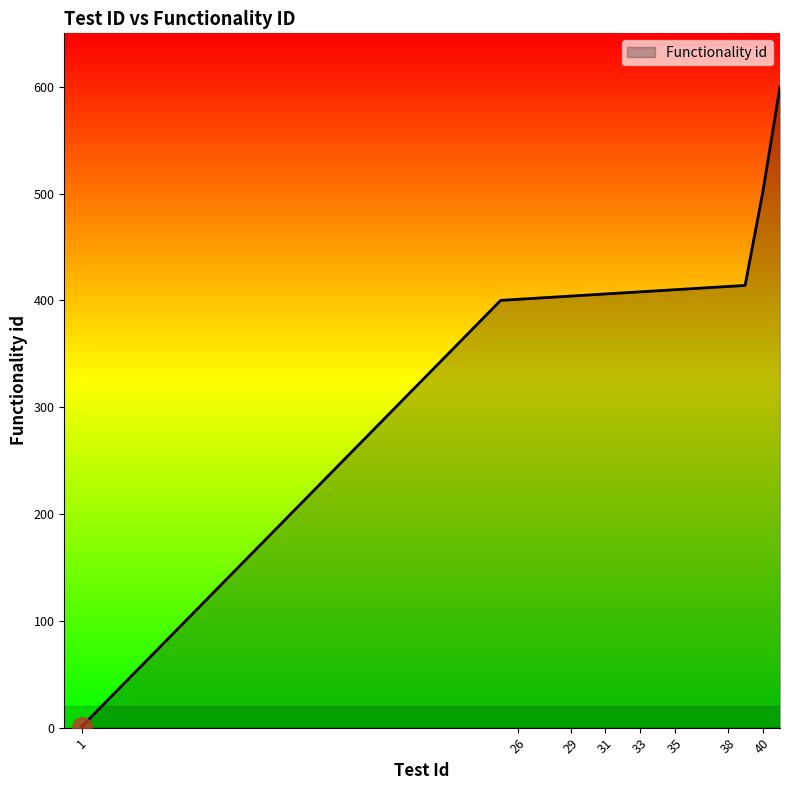

What is the difference between the maximum and minimum values?

599